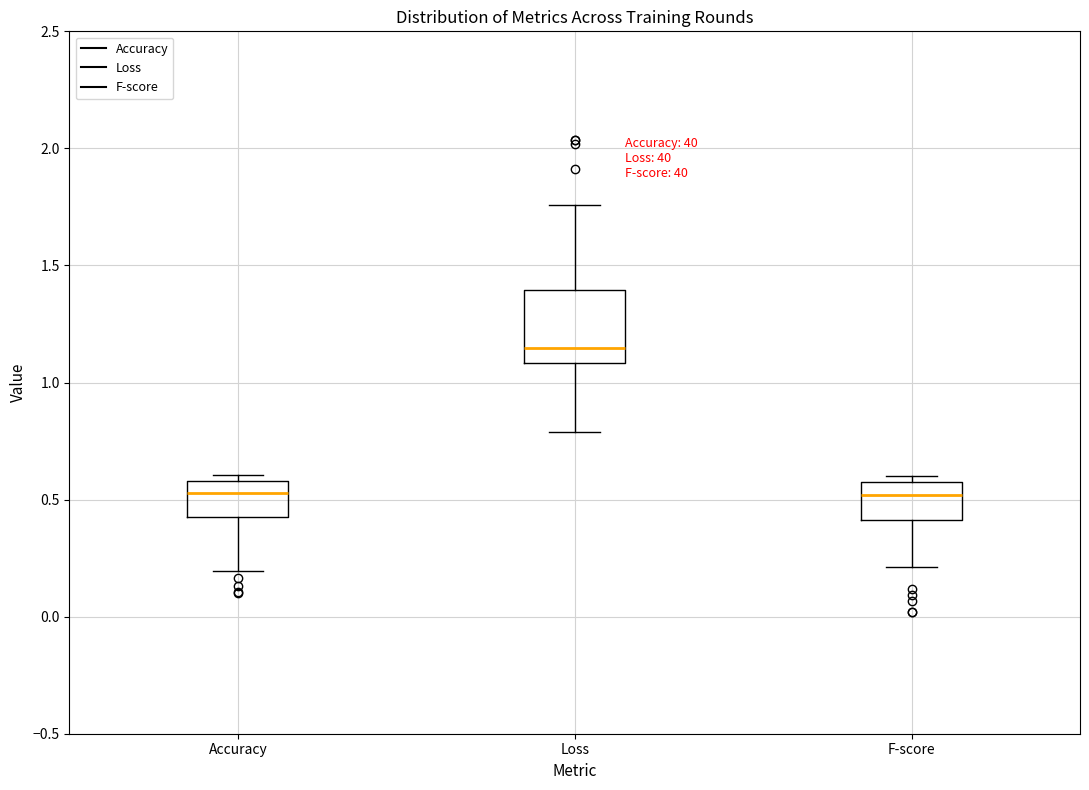

Reading left to right, transcribe this box plot: for each box, give where its median line is, the range the box spans, and where its two whiskers end, as read against the y-axis. The values are not printed on the chart, so give them approximately, as read against the axis.

Accuracy: median 0.55, box 0.40 to 0.60, whiskers 0.20 to 0.60 (just above the box's upper edge)
Loss: median 1.15, box 1.10 to 1.40, whiskers 0.80 to 1.75
F-score: median 0.50, box 0.40 to 0.60, whiskers 0.20 to 0.60 (just above the box's upper edge)